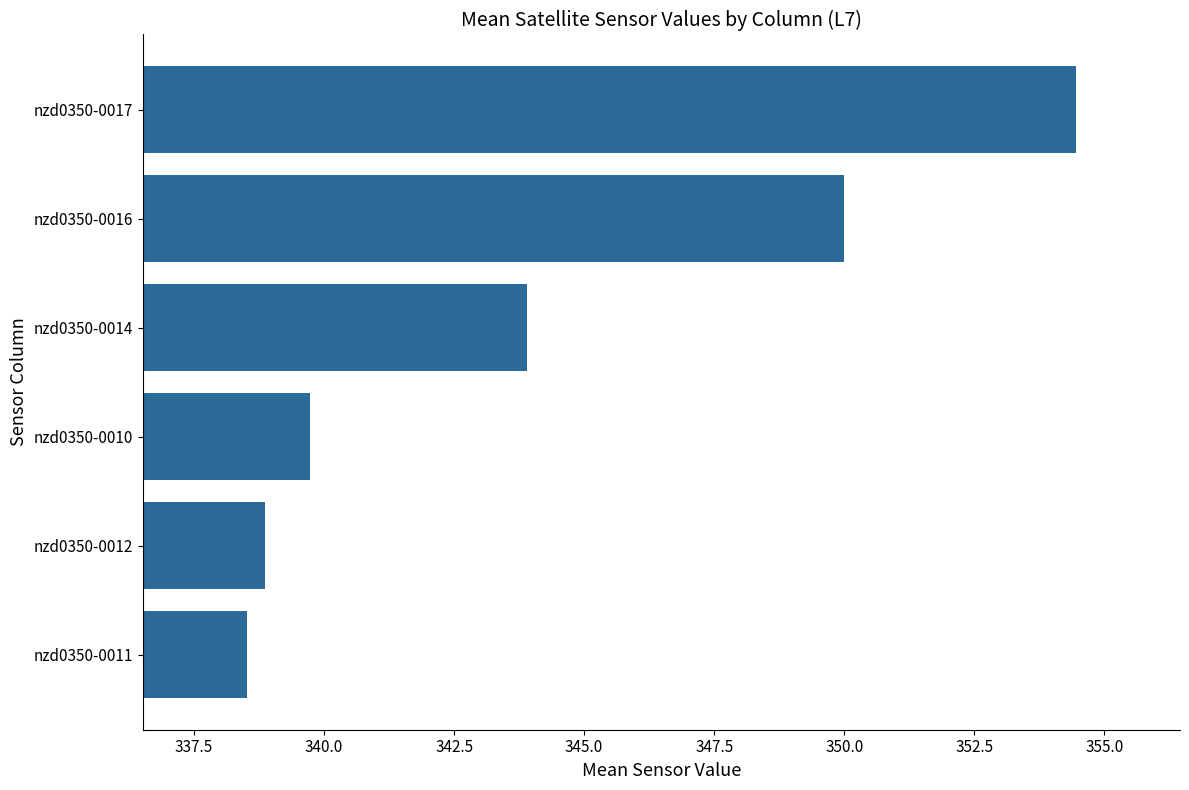

The chart shows a value of 338.5 at nzd0350-0011. True or false?

True